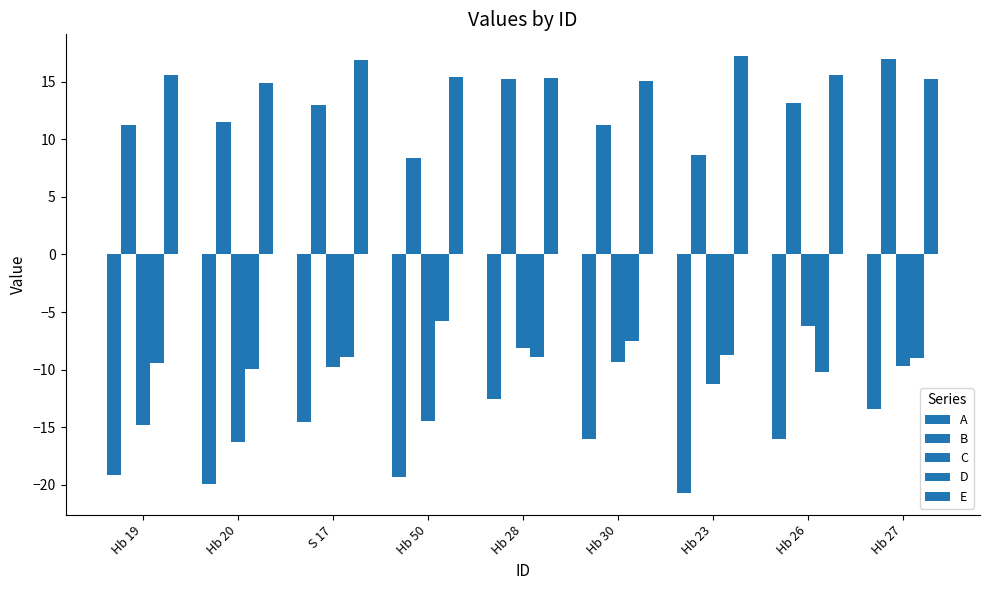

How many values in the B series are below 11?

2